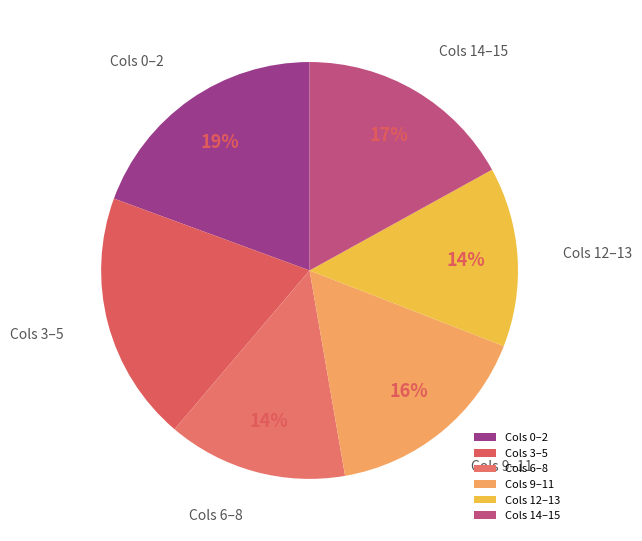

Is the sum of Cols 14–15 and Cols 0–2 greater than half?

No